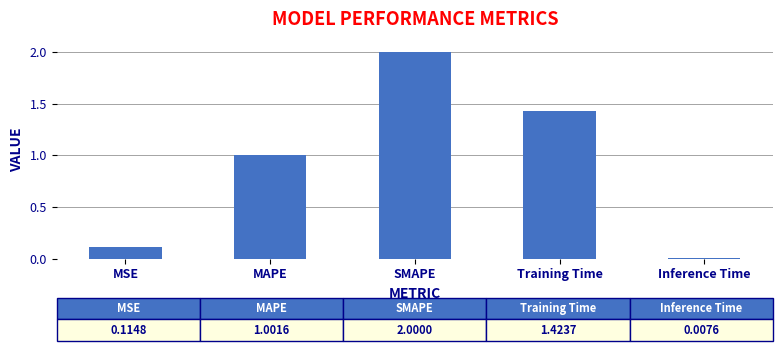

What is the sum of the values at Inference Time and MAPE?

1.0